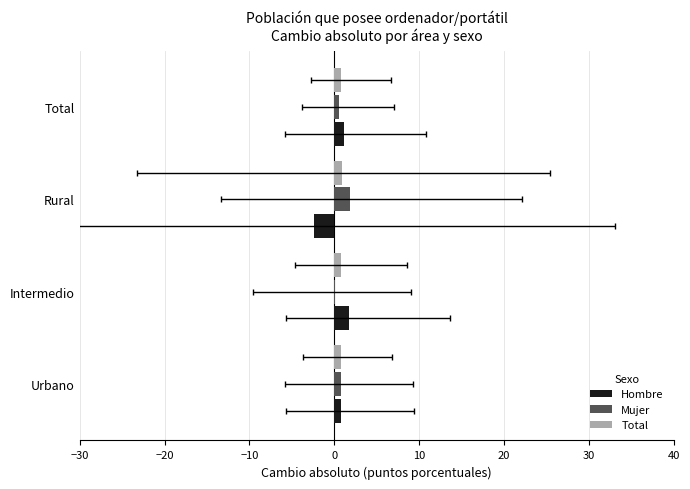

What is the difference between the Total values at Rural and Urbano?

0.1